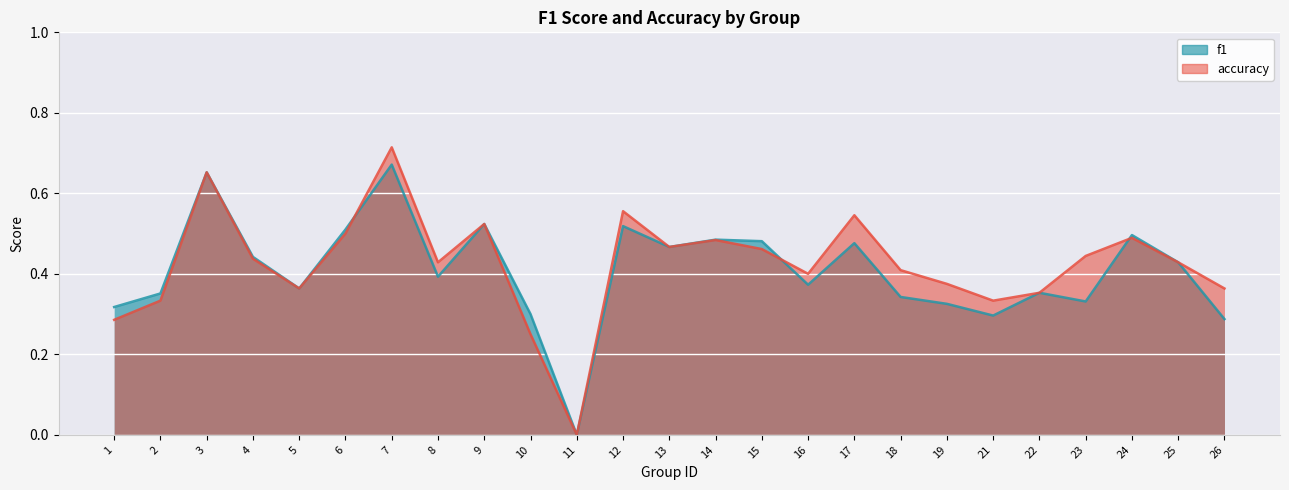

What is the difference between the maximum and minimum values in the accuracy series?

0.7